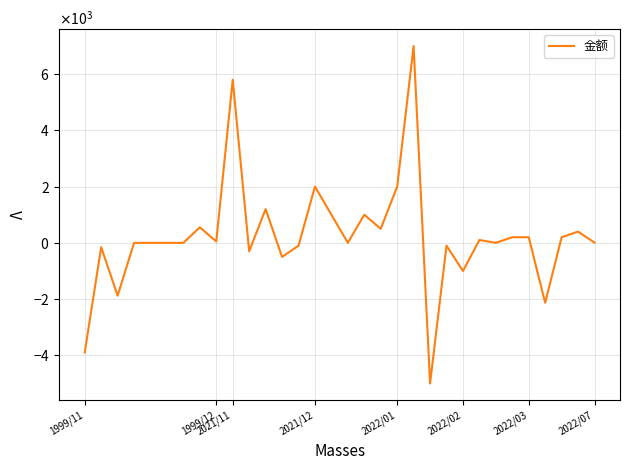

Is this an area chart (filled region under the line)?

No